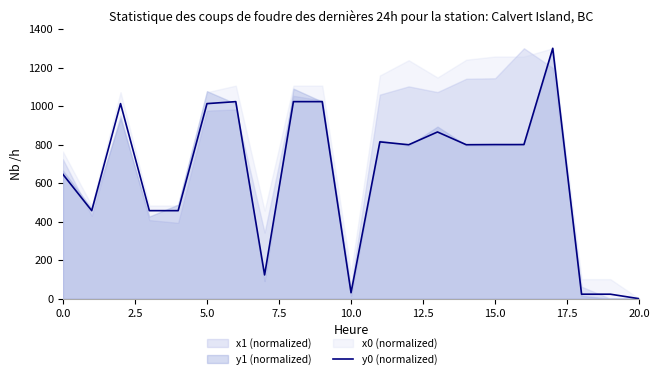

Which has a higher value, 19 or 10?

10